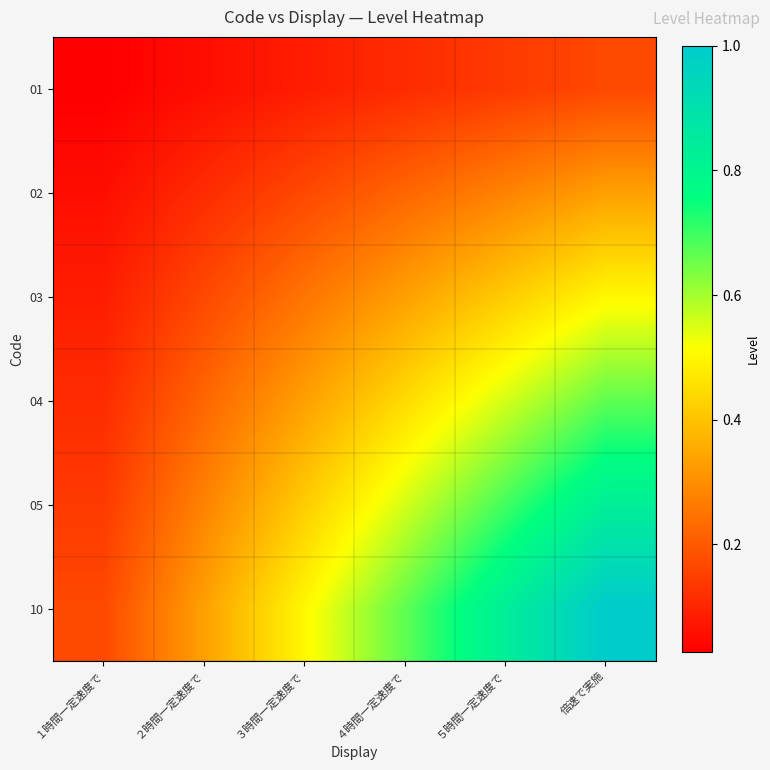

Rank the series by their average value, from highest to lowest.

10, 05, 04, 03, 02, 01